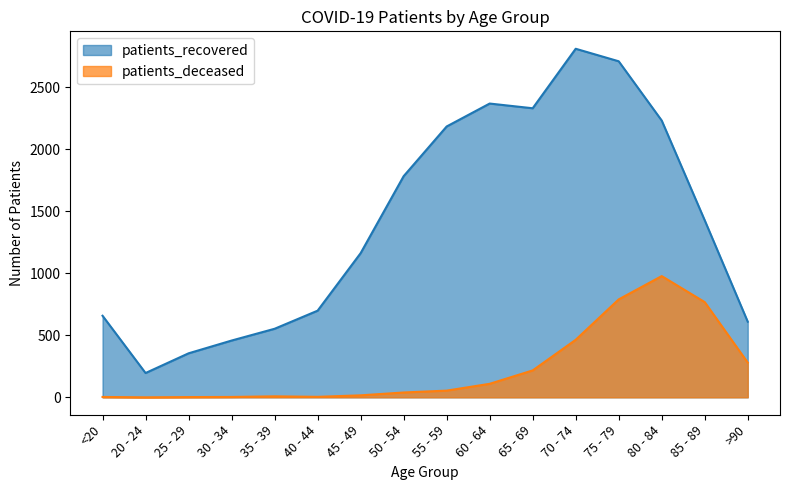

True or false: patients_recovered has more than 2 interior local peaks.

False